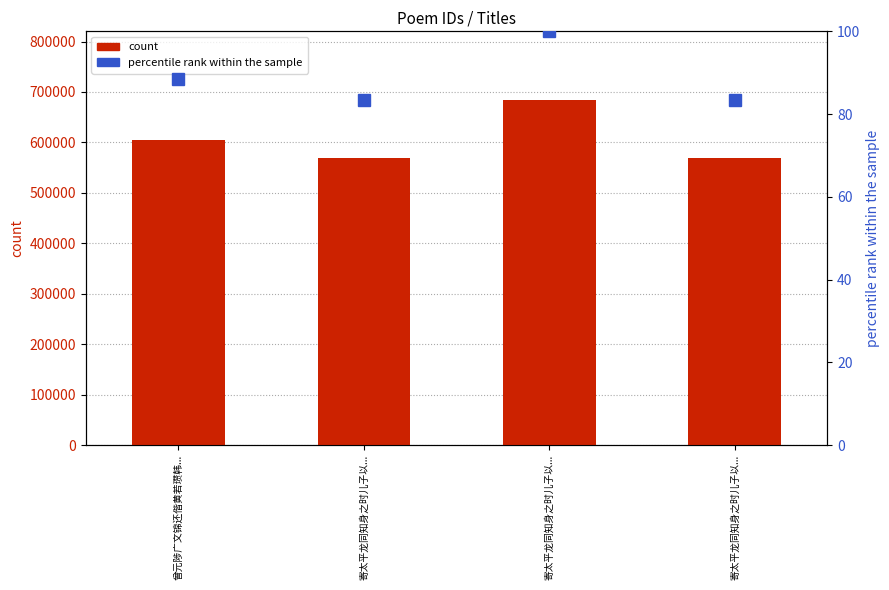

Between 寄太平龙同知身之时儿子以... and 寄太平龙同知身之时儿子以..., which series saw the biggest shift?

count